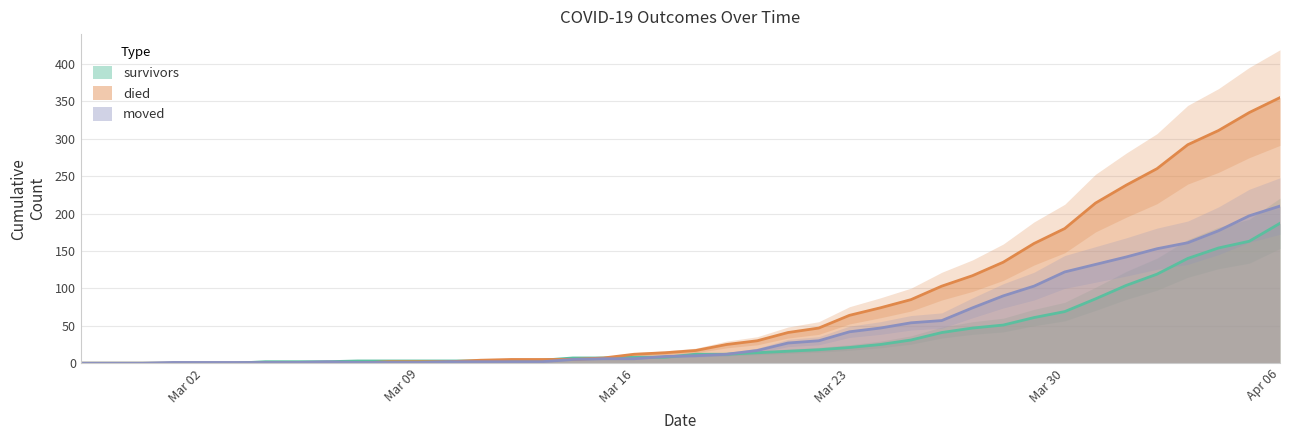

What is the total value across all series at 2020-03-07?

4